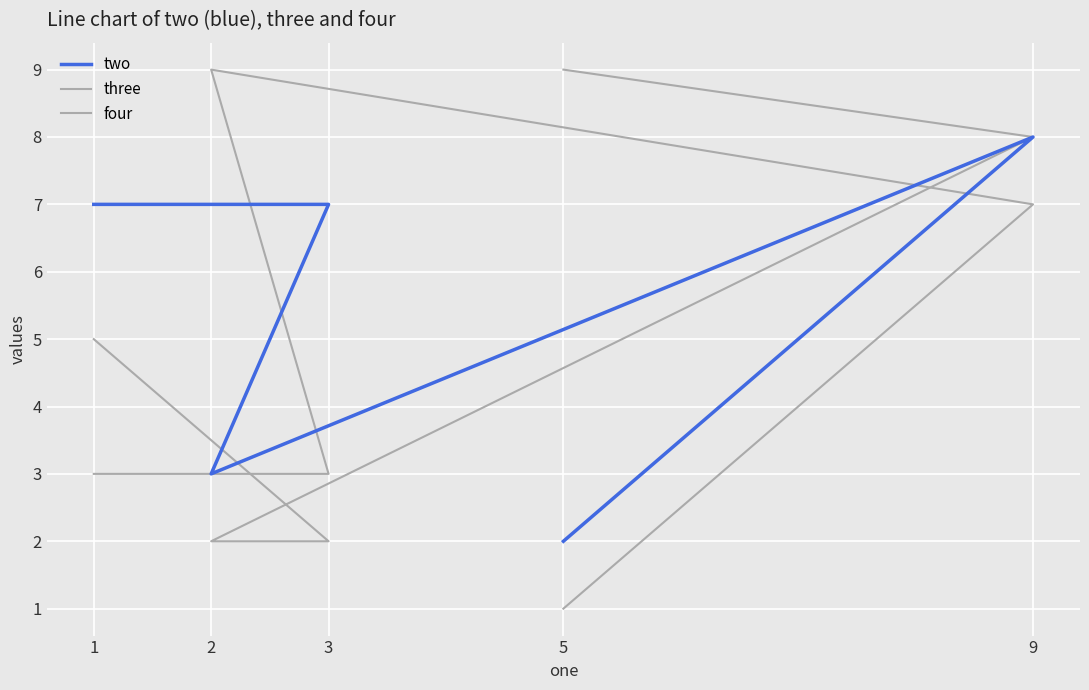

How many data points in three are less than 3?

1